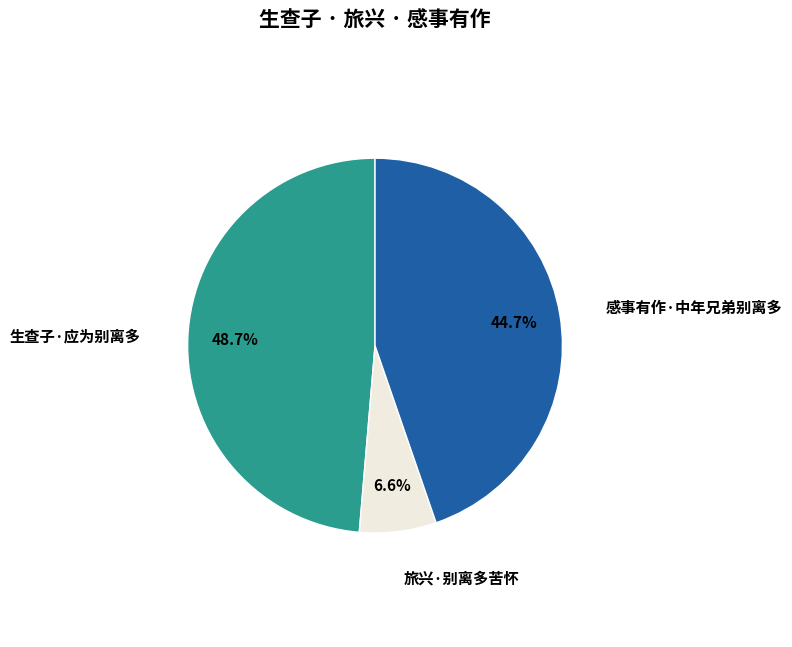

Does any single category account for the majority?

No